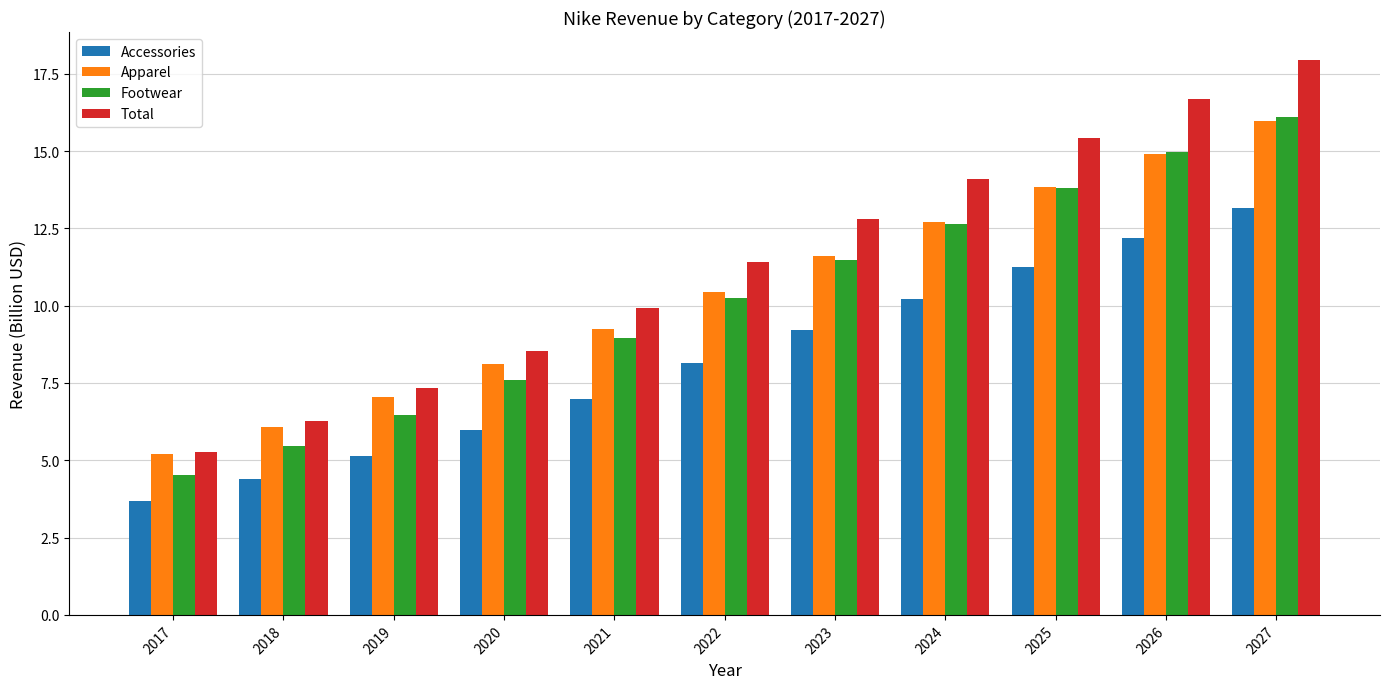

What is the total value across all series at 2017?

18.7